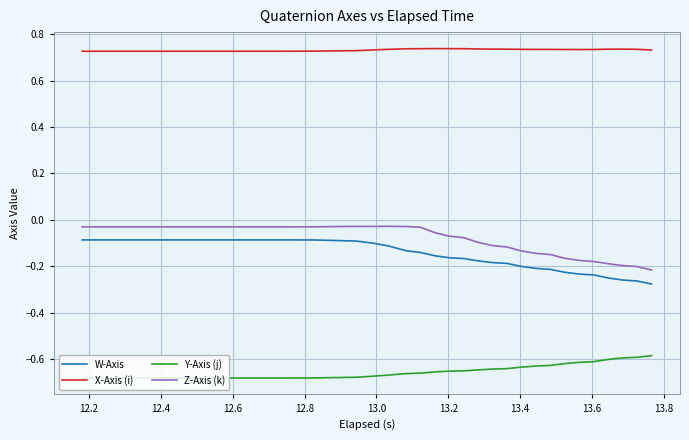

True or false: Y-Axis (j) and W-Axis intersect in this chart.

False